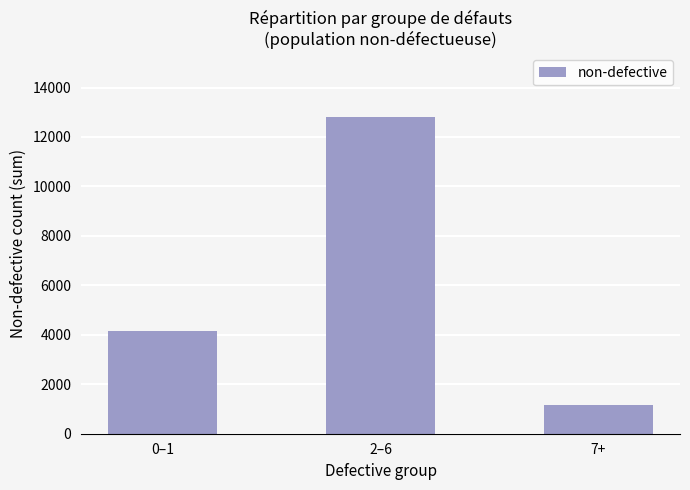

Reading left to right, transcribe all the data shown in this chart.

4144	12819	1168